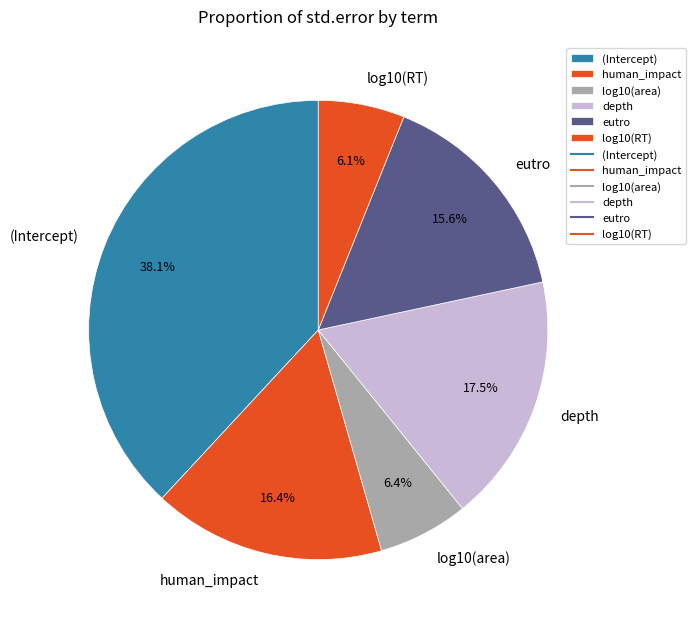

Which category has the biggest portion of the pie?

(Intercept)